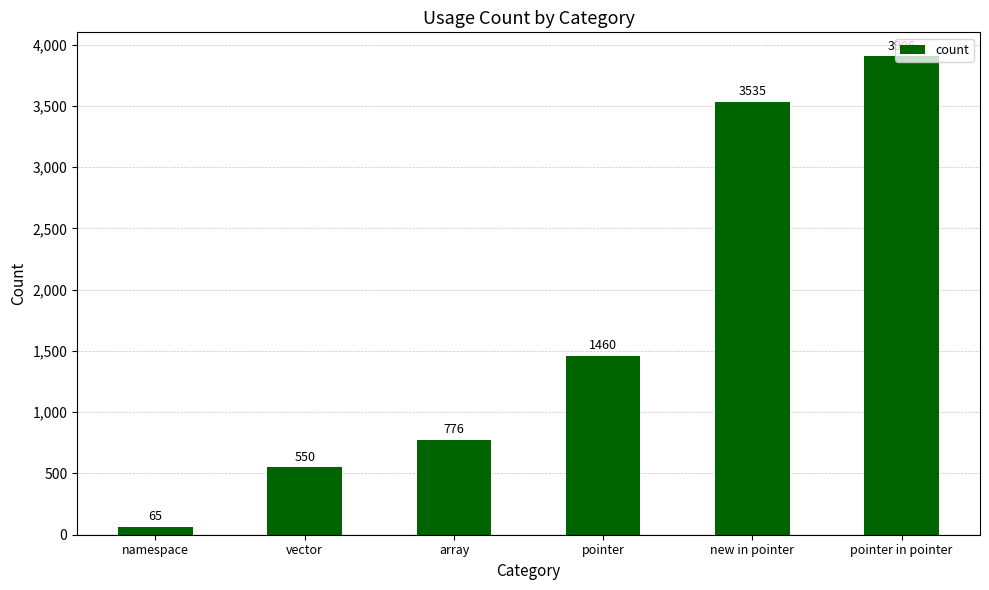

True or false: the data shows 776 at array.

True